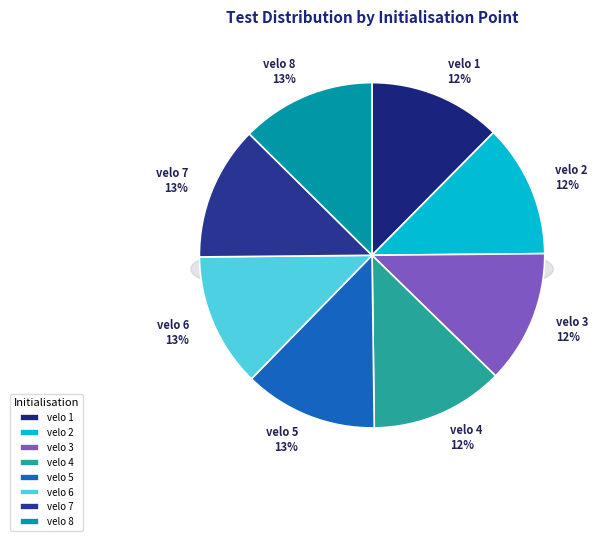

Is there a majority slice in this chart?

No